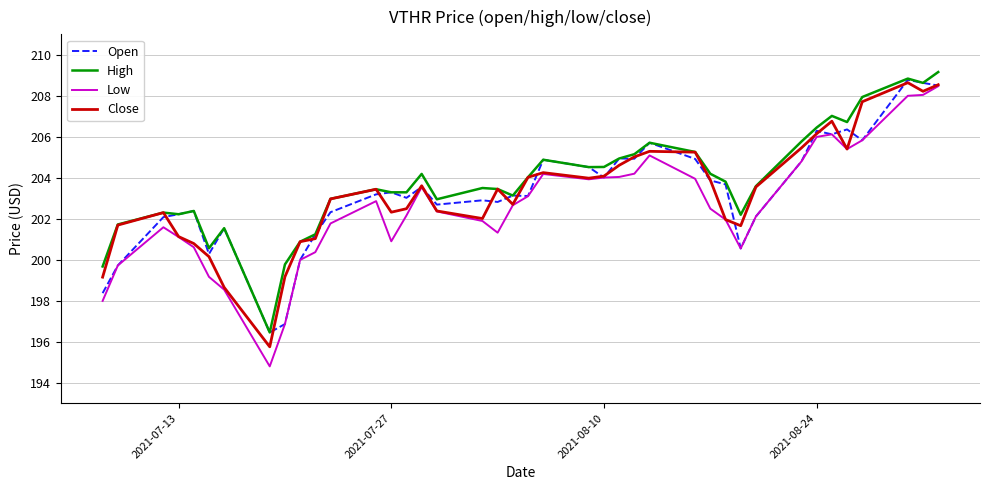

Which series has the largest range (max minus min)?

Low